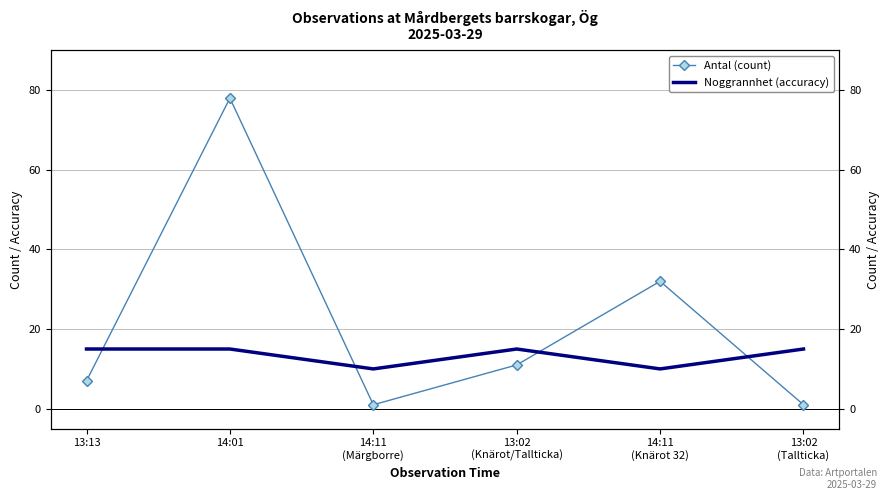

What is the value of the Antal (count) point at the 4th from the left?

11